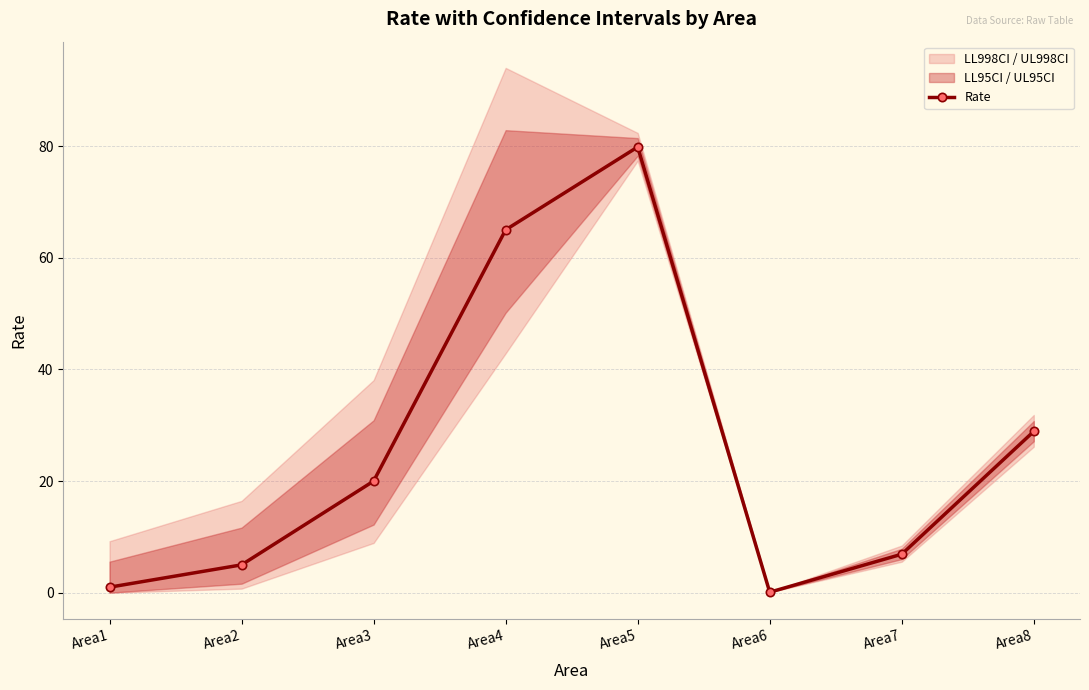

What is the value of the 1st point from the left?

1.0